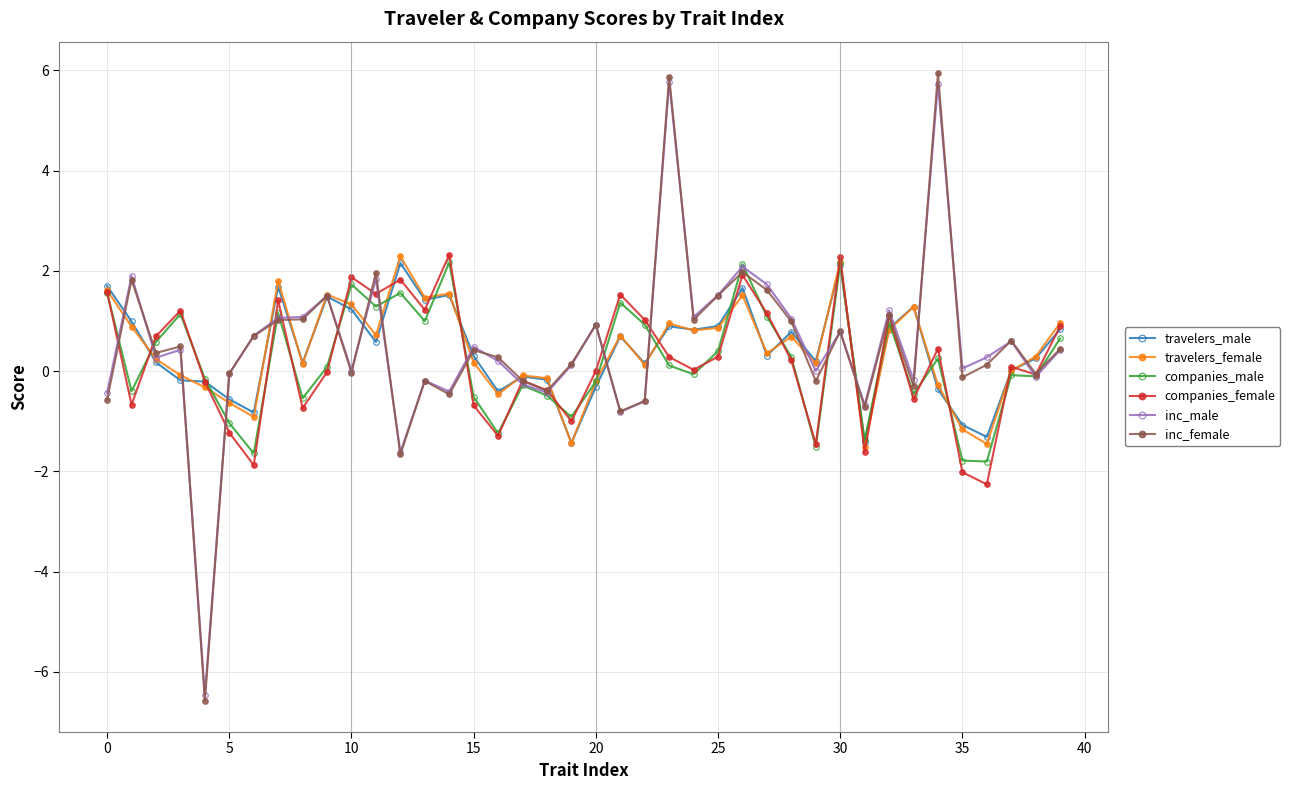

Does the chart have visible grid lines?

Yes